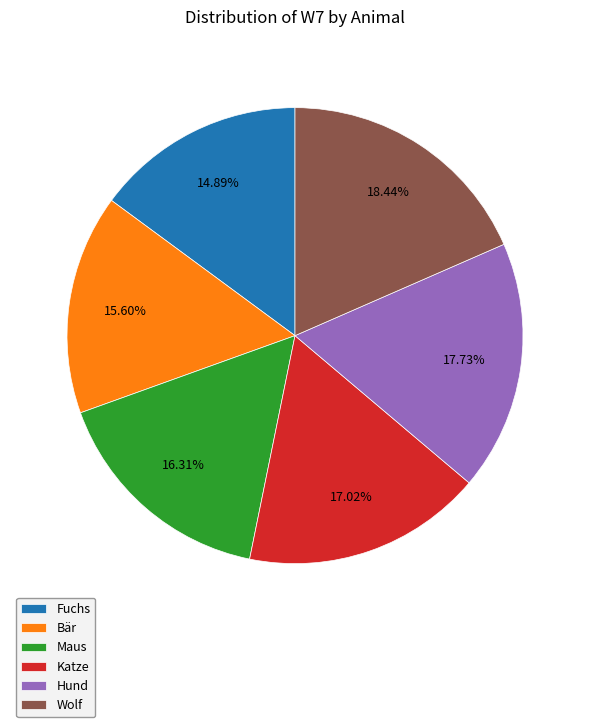

To the nearest percent, what portion does Hund represent?

18%